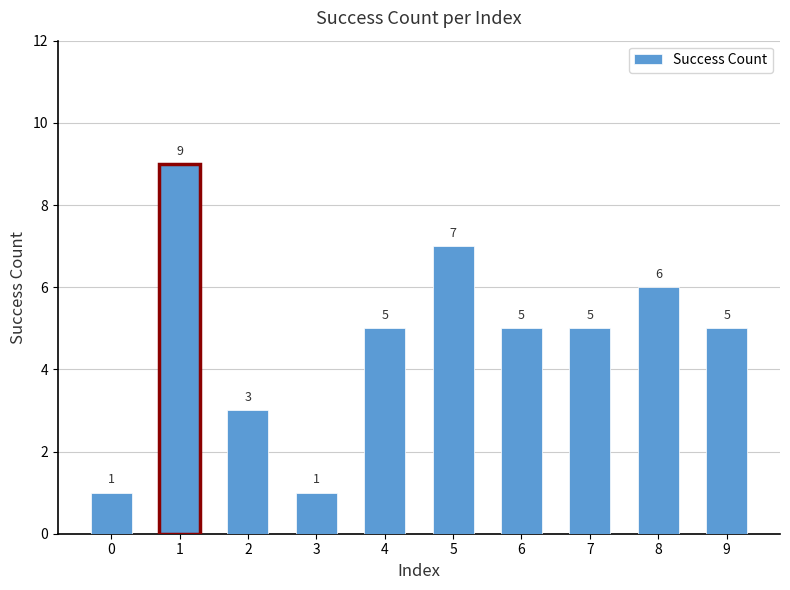

How many values are below 5?

3